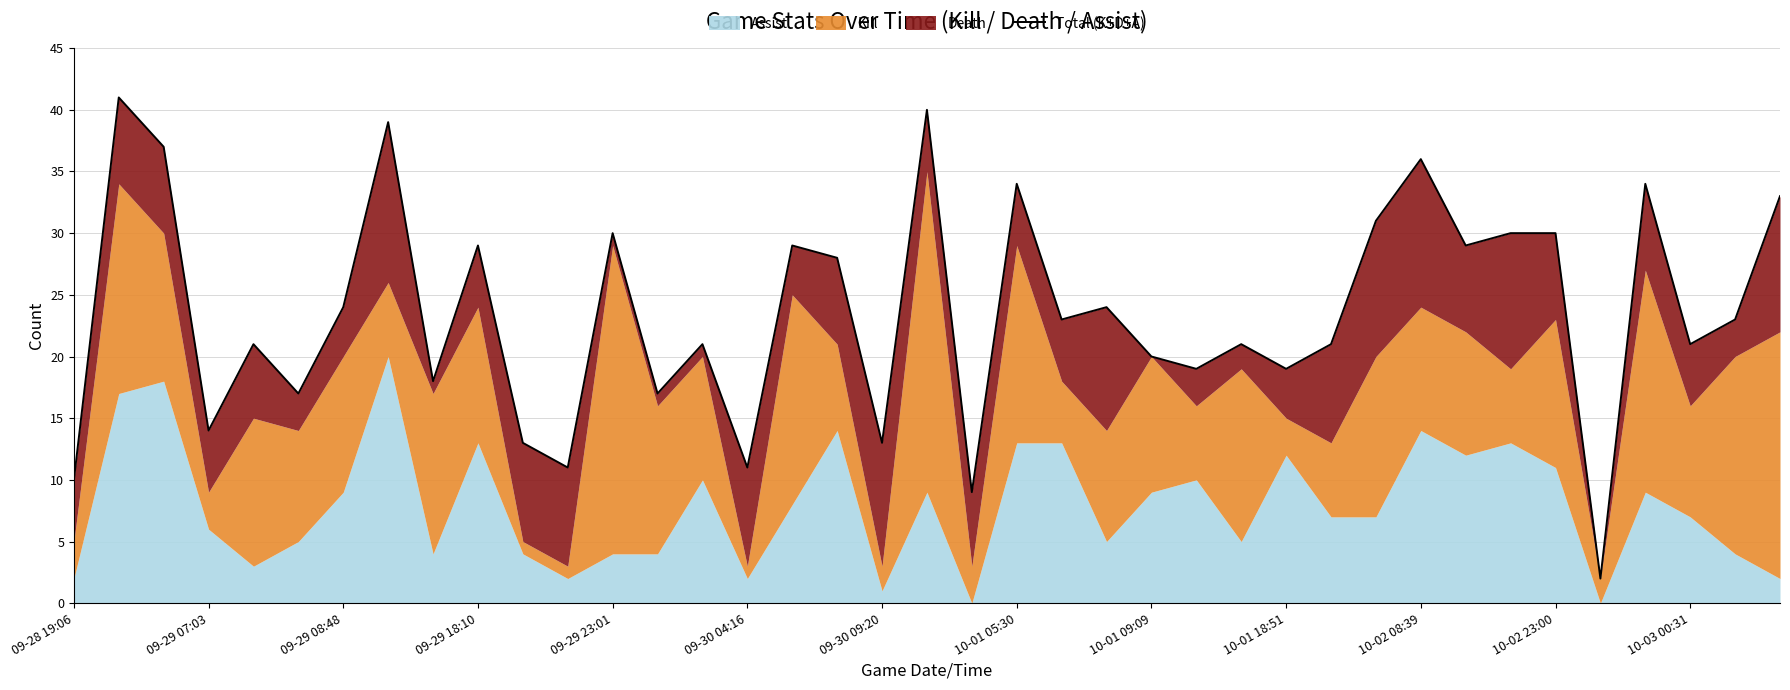

What is the change in value from 09-29 07:03 to 09-30 09:20?

-1